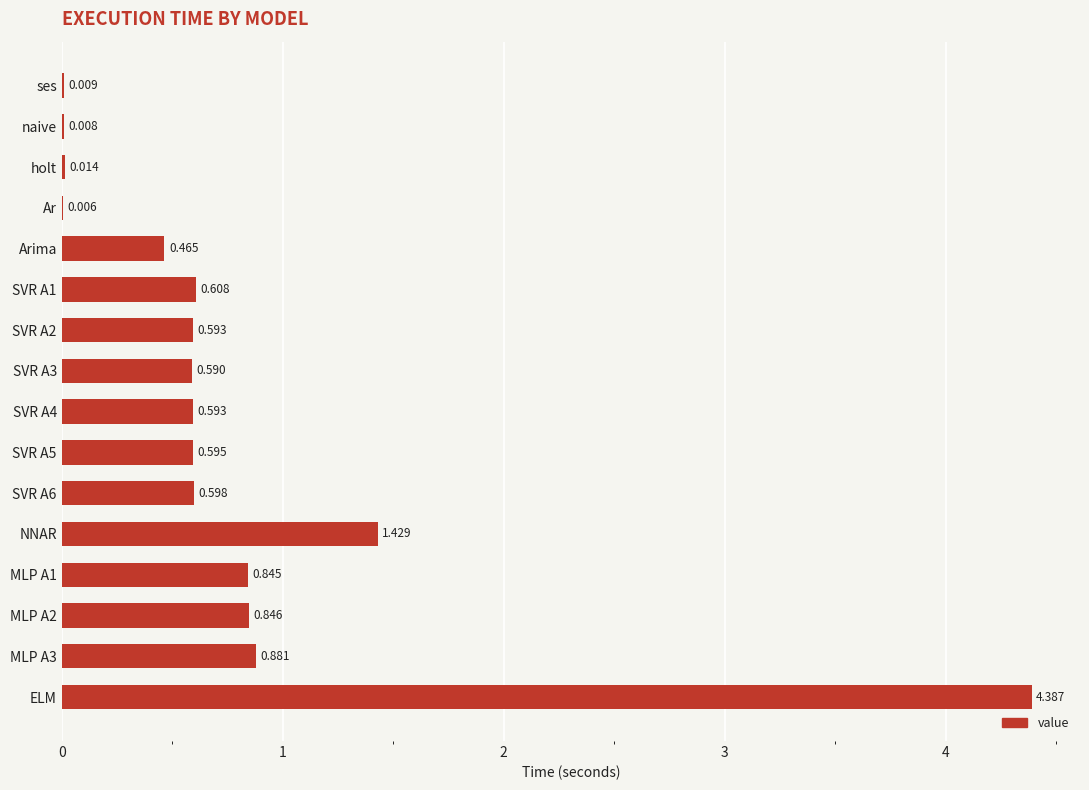

Between ses and Ar, which is larger?

ses